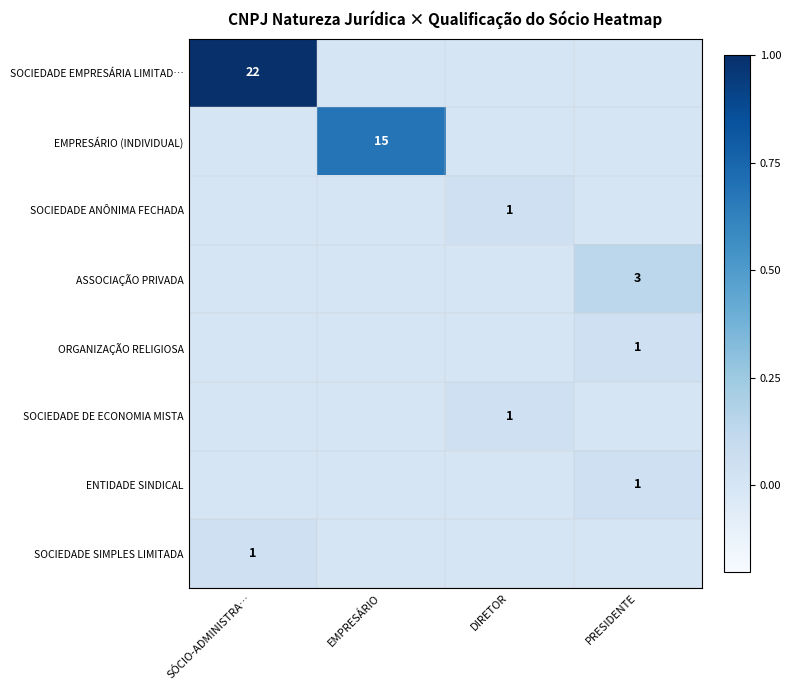

The SOCIEDADE DE ECONOMIA MISTA series shows 1 at DIRETOR. True or false?

True